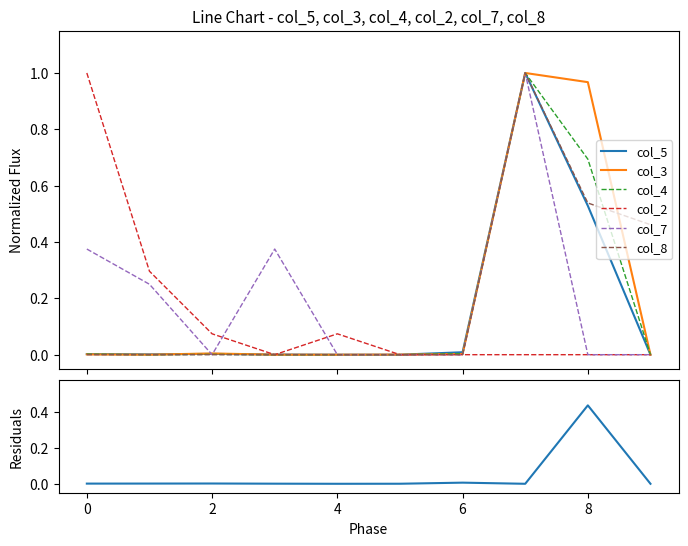

At which label is col_5 closest to 0?

4